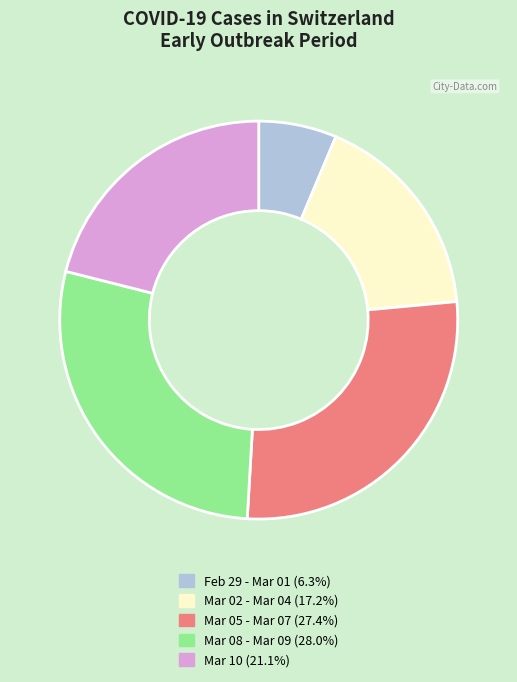

Is there any slice that represents more than half of the pie?

No